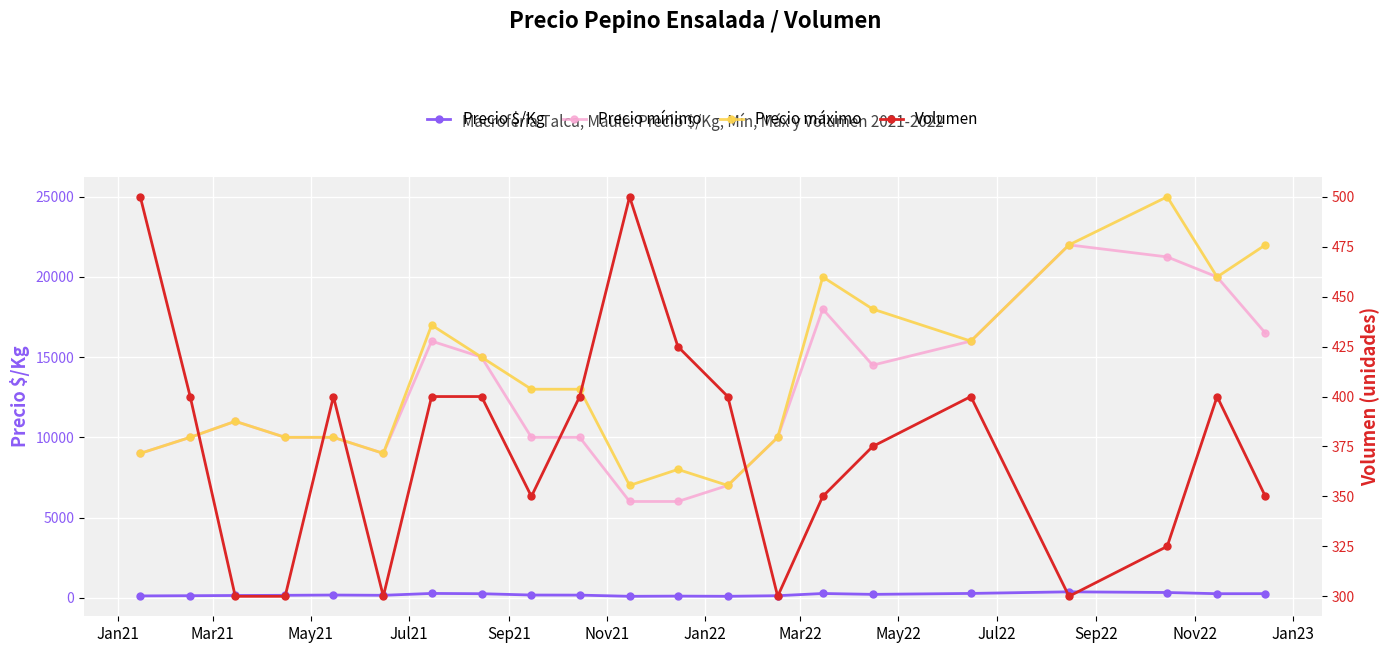

Reading right to left, what are all the values shown in this chart?

Precio $/Kg: 253	250	325	367	267	209	263	125	88	100	88	162	167	250	267	150	167	150	138	125	112
Precio mínimo: 16500	20000	21250	22000	16000	14500	18000	10000	7000	6000	6000	10000	10000	15000	16000	9000	10000	10000	11000	10000	9000
Precio máximo: 22000	20000	25000	22000	16000	18000	20000	10000	7000	8000	7000	13000	13000	15000	17000	9000	10000	10000	11000	10000	9000
Volumen: 350	400	325	300	400	375	350	300	400	425	500	400	350	400	400	300	400	300	300	400	500